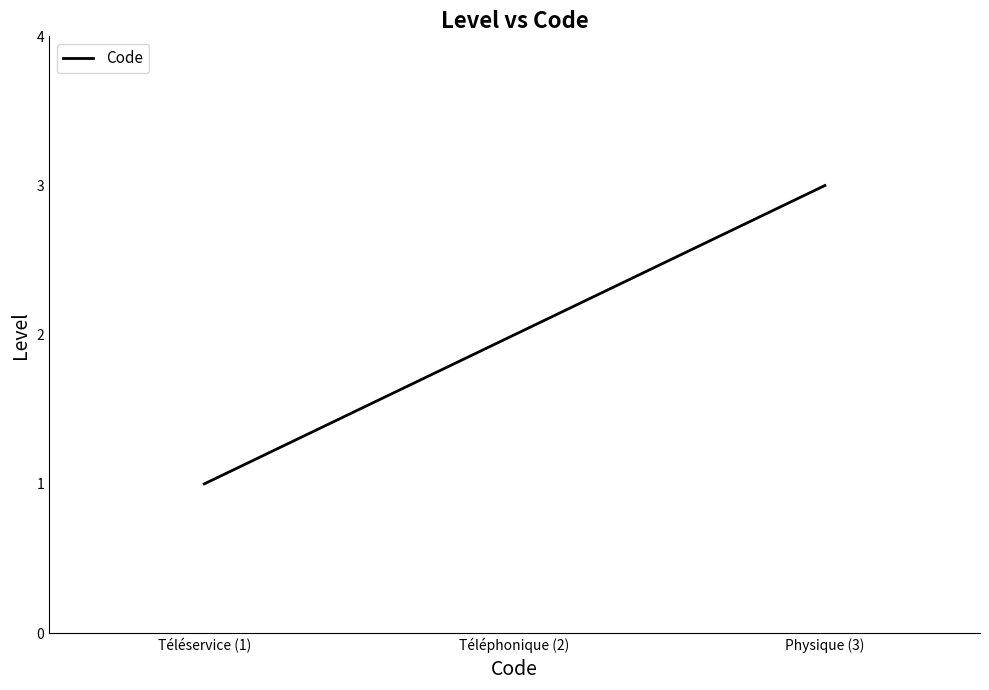

Between Téléphonique (2) and Physique (3), which is larger?

Physique (3)